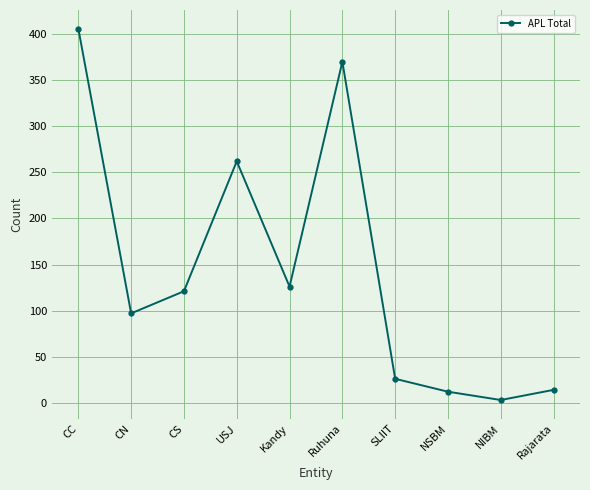

At which category does the data reach its first local peak?

USJ